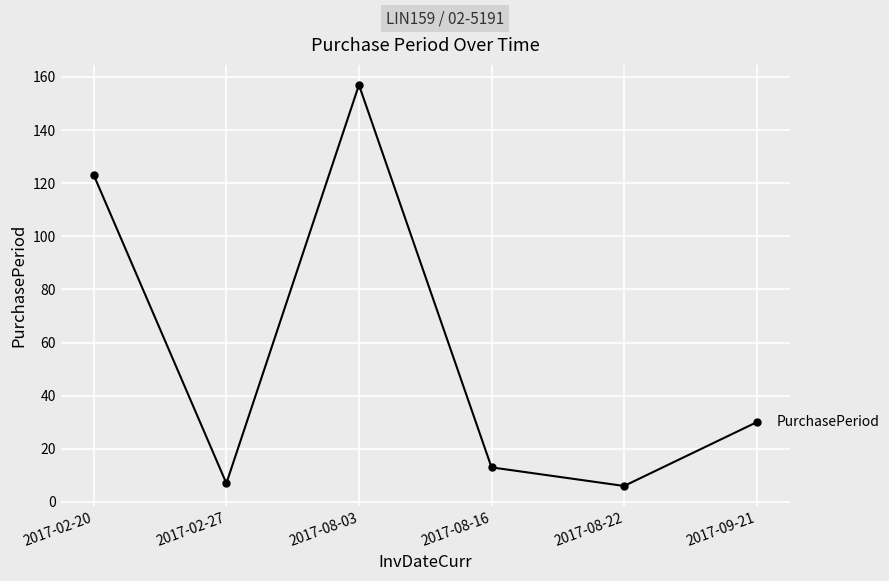

How many interior local valleys (lower than both neighbors) does the data have?

2